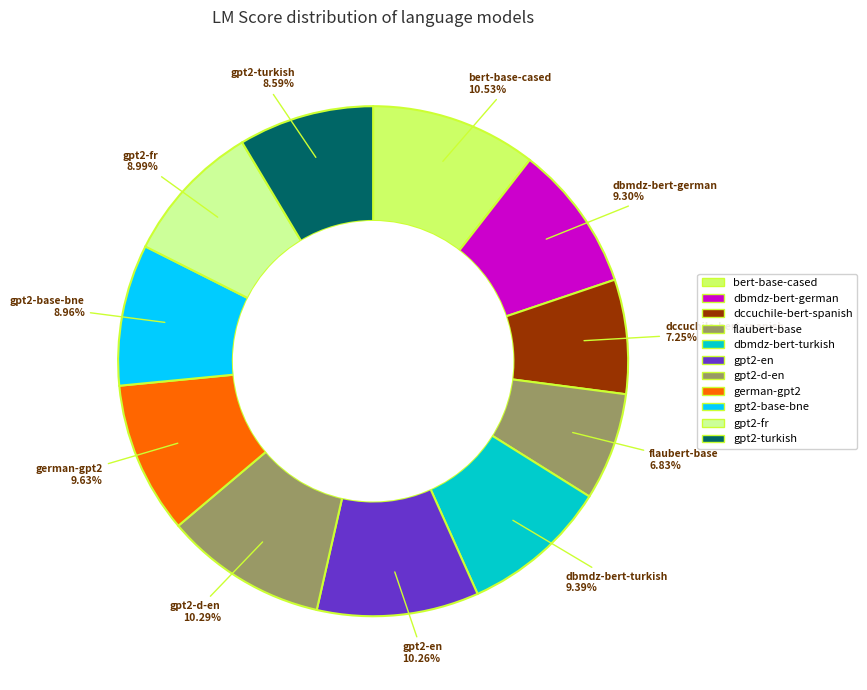

Rank the categories by value from lowest to highest.

flaubert-base, dccuchile-bert-spanish, gpt2-turkish, gpt2-base-bne, gpt2-fr, dbmdz-bert-german, dbmdz-bert-turkish, german-gpt2, gpt2-en, gpt2-d-en, bert-base-cased